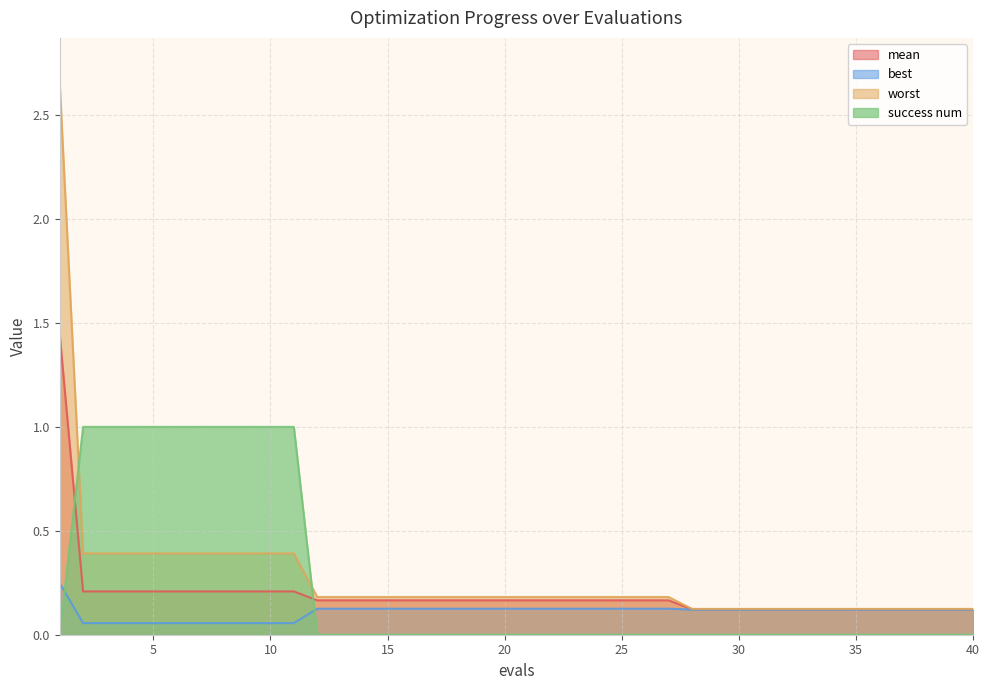

What is the difference between the second highest and second lowest values in the success num series?

1.0